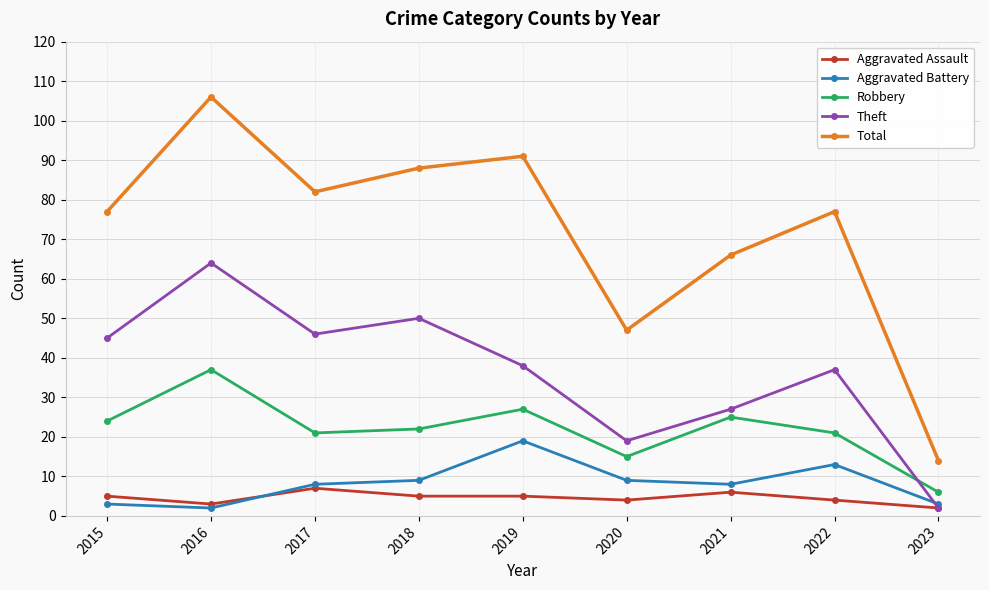

At how many categories does at least one series exceed 57?

7